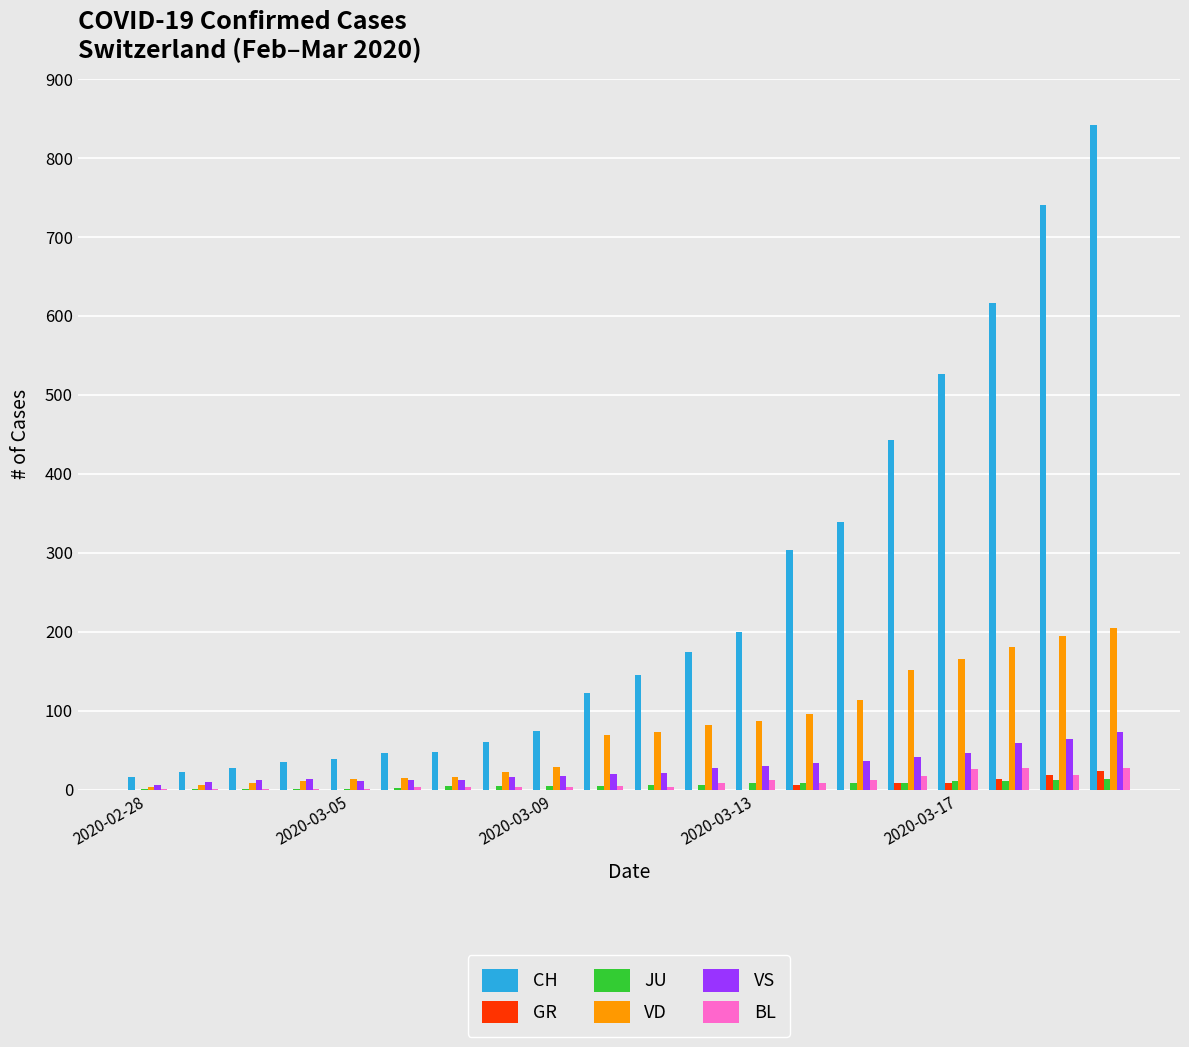

Which series has the largest total across all categories?

CH